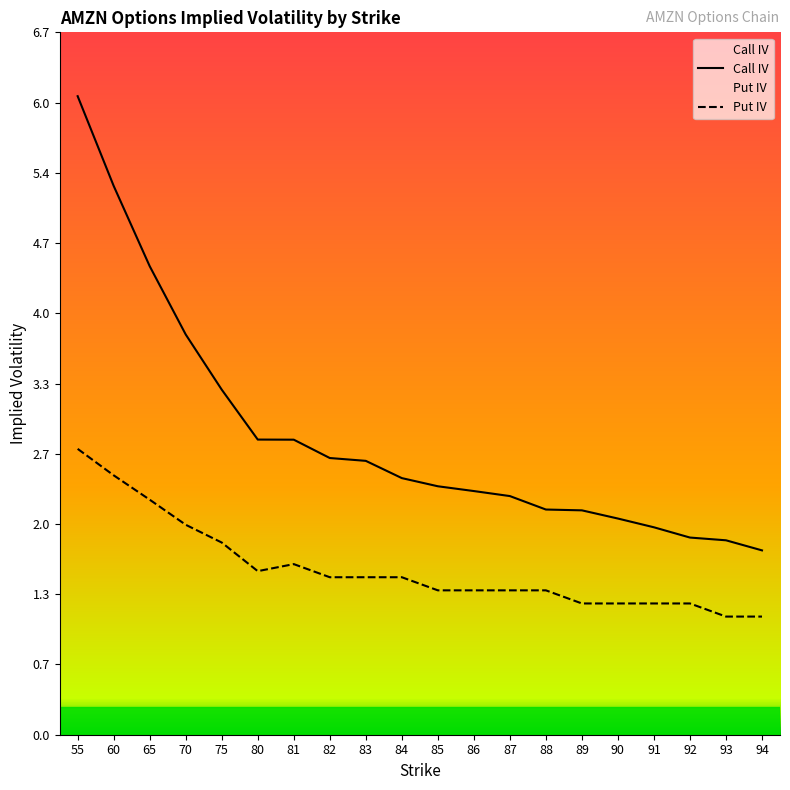

Which series has the largest range (max minus min)?

Call IV